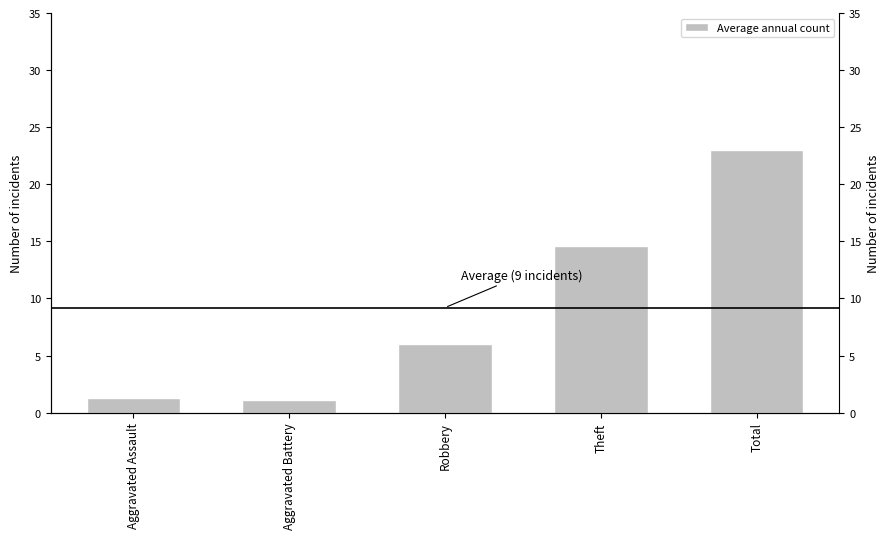

What is the ratio of the value at Total to the value at Aggravated Battery?

20.5